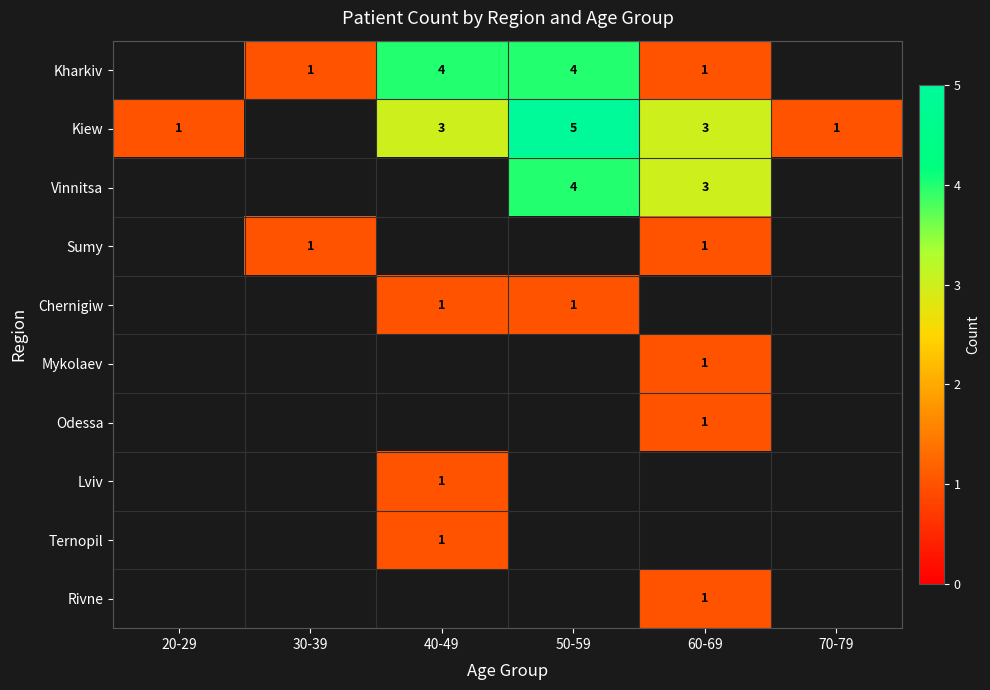

Is it true that Rivne equals 1 at 60-69?

True